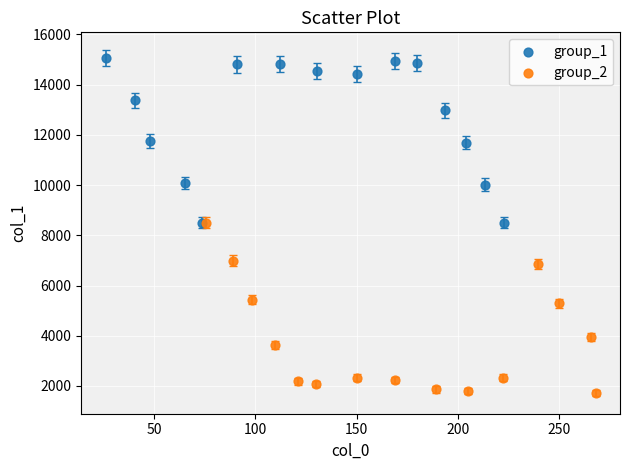

Which series reaches the minimum Y coordinate?

group_2